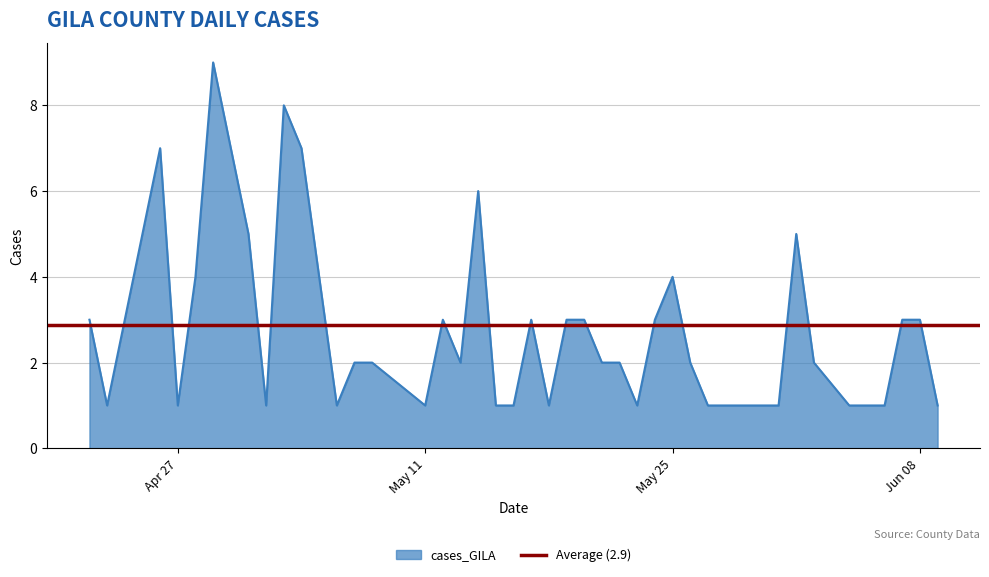

List the labels in order of value, largest first.

2021-04-29, 2021-05-03, 2021-05-04, 2021-04-30, 2021-04-26, 2021-05-14, 2021-06-01, 2021-05-01, 2021-05-25, 2021-04-28, 2021-06-08, 2021-06-07, 2021-05-24, 2021-05-20, 2021-05-19, 2021-05-17, 2021-05-12, 2021-04-22, 2021-06-02, 2021-05-26, 2021-05-22, 2021-05-21, 2021-05-13, 2021-05-08, 2021-05-07, 2021-06-09, 2021-06-06, 2021-06-04, 2021-05-31, 2021-05-28, 2021-05-27, 2021-05-23, 2021-05-18, 2021-05-16, 2021-05-15, 2021-05-11, 2021-05-06, 2021-05-02, 2021-04-27, 2021-04-23